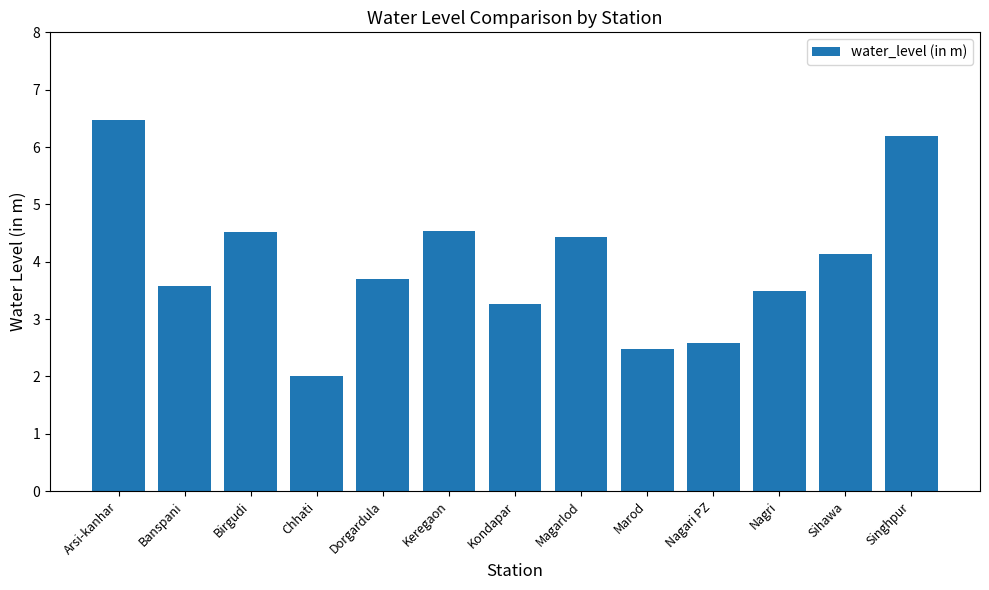

What is the maximum value shown in the chart?

6.5